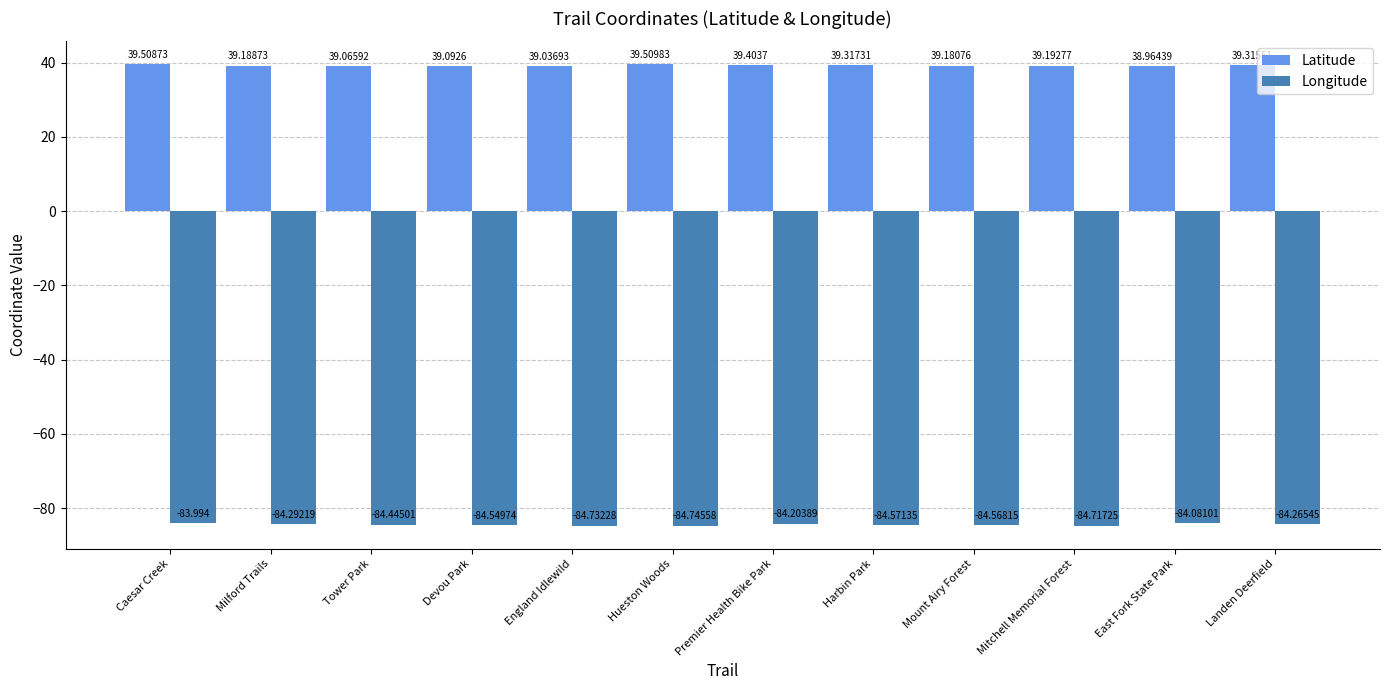

True or false: Longitude has a value of -84.1 at East Fork State Park.

True